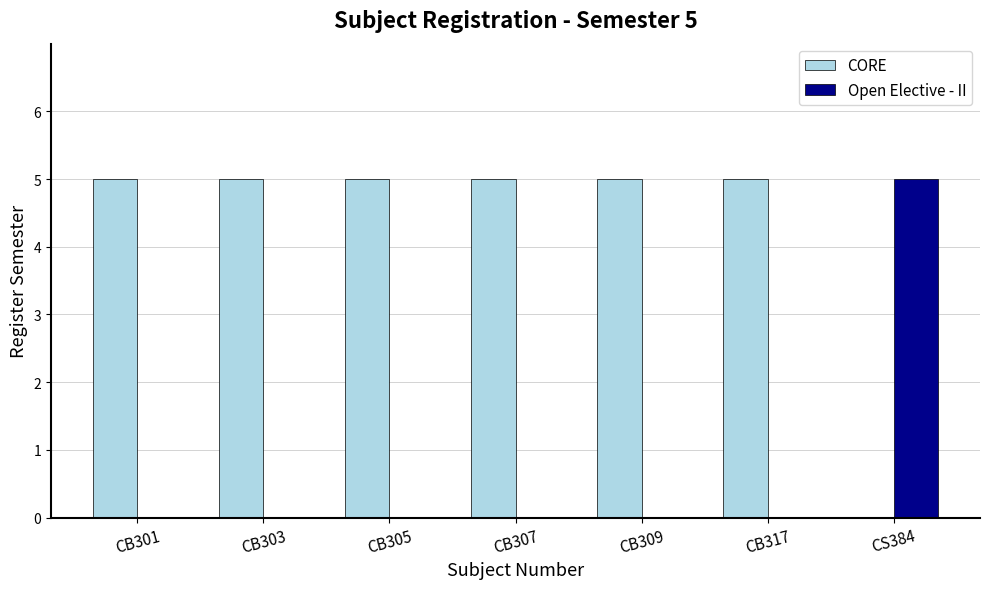

Are the bars grouped side by side (vs. stacked)?

Yes